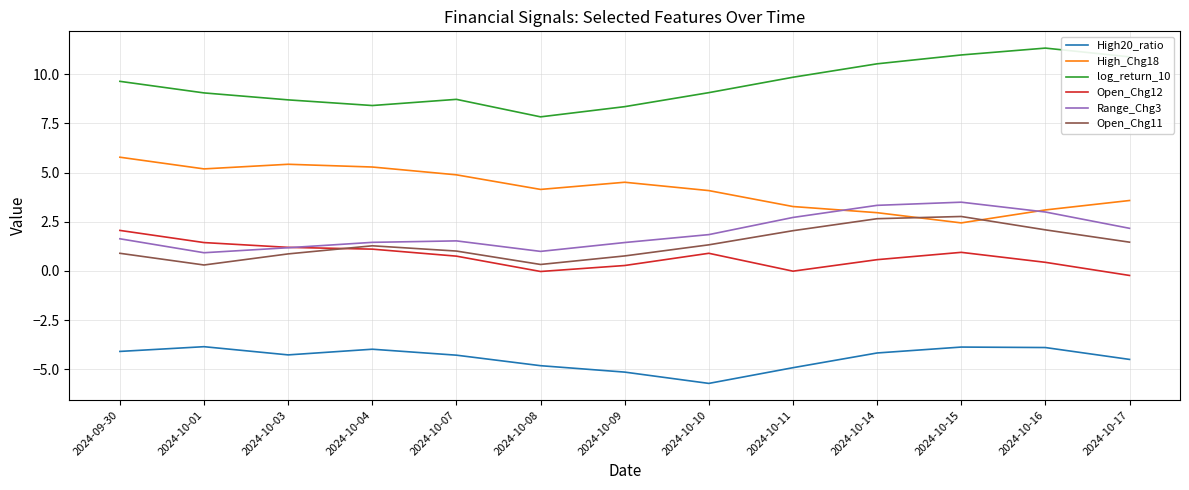

Is the value of Open_Chg12 at 2024-10-10 greater than the value of Open_Chg11 at 2024-10-15?

No